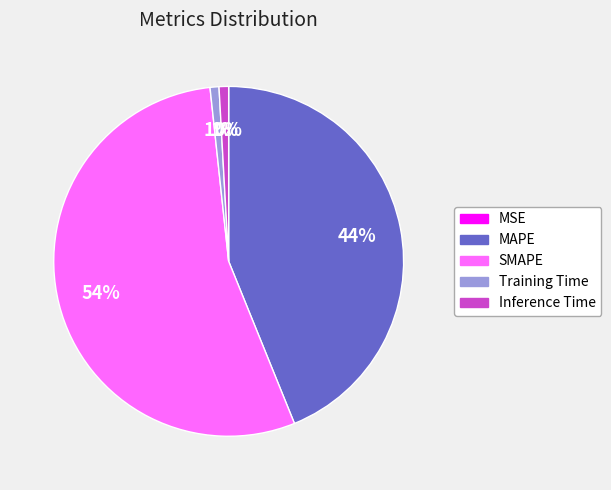

To the nearest percent, what percentage of the pie is SMAPE?

54%